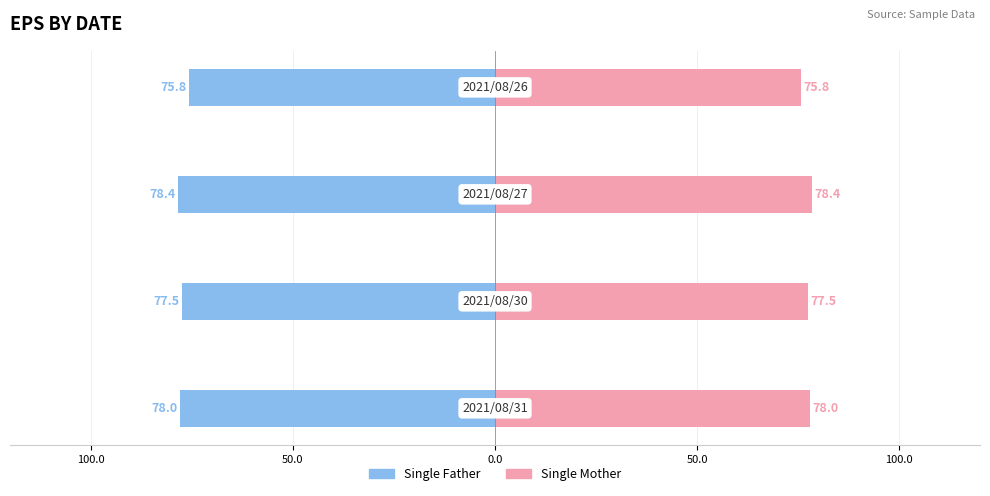

Between 150.0 and 0.0, which series saw the biggest shift?

Single Father